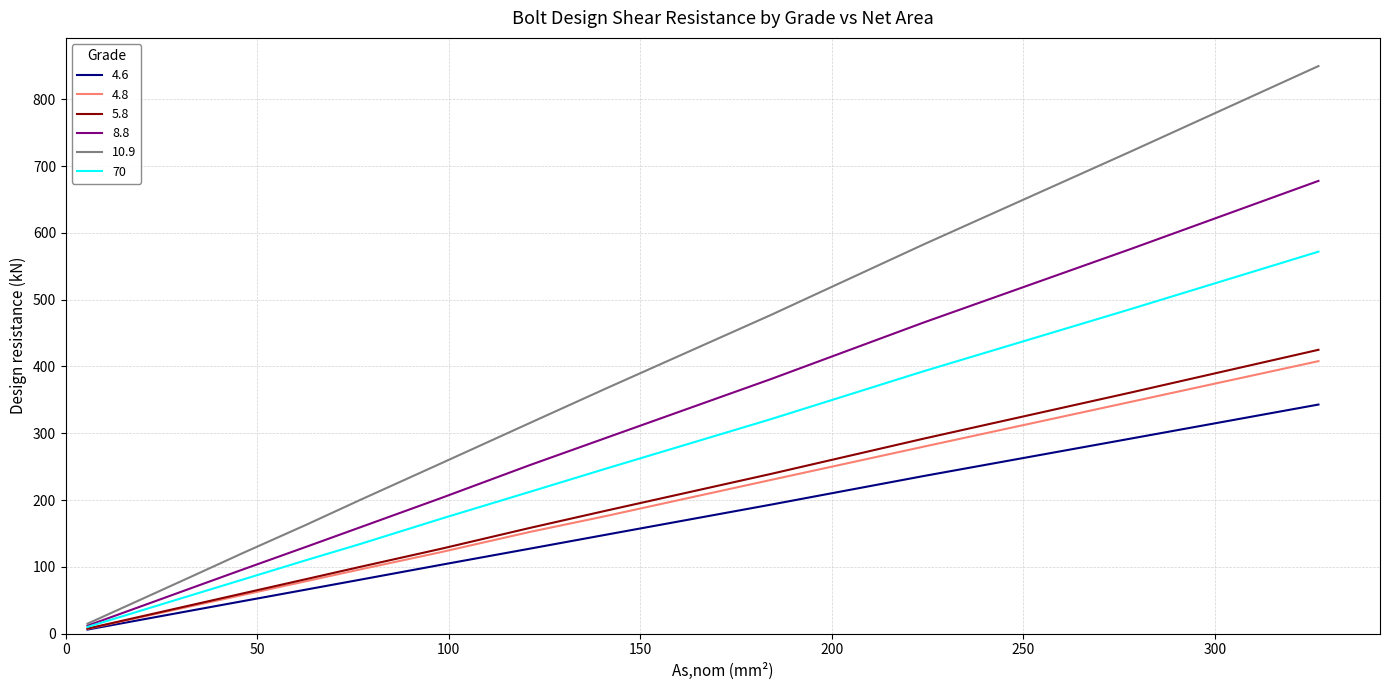

Which series has the widest spread of values?

10.9